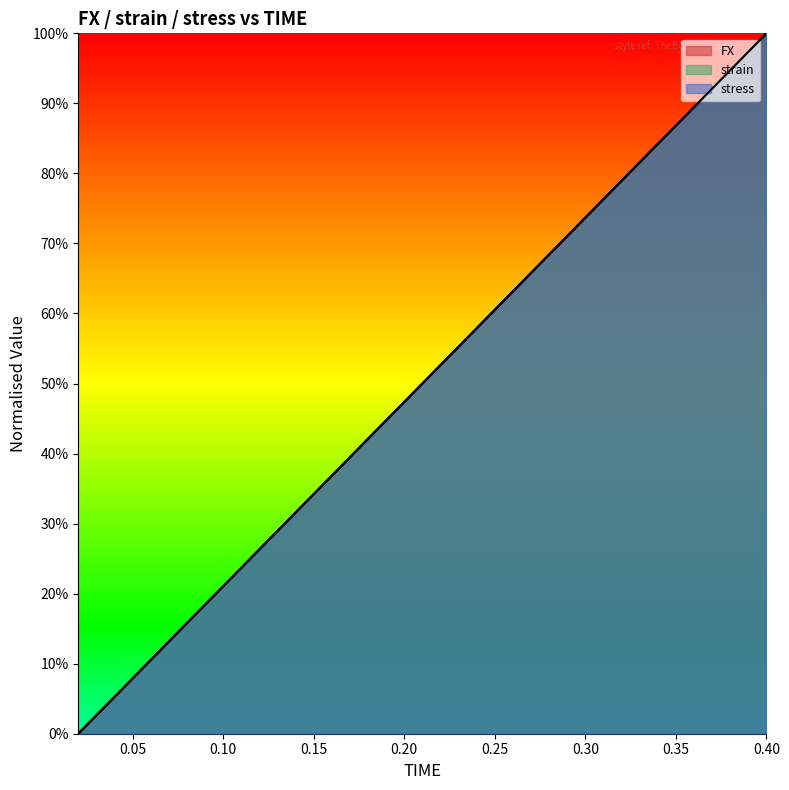

True or false: FX has more than 2 points higher than both neighbors.

False